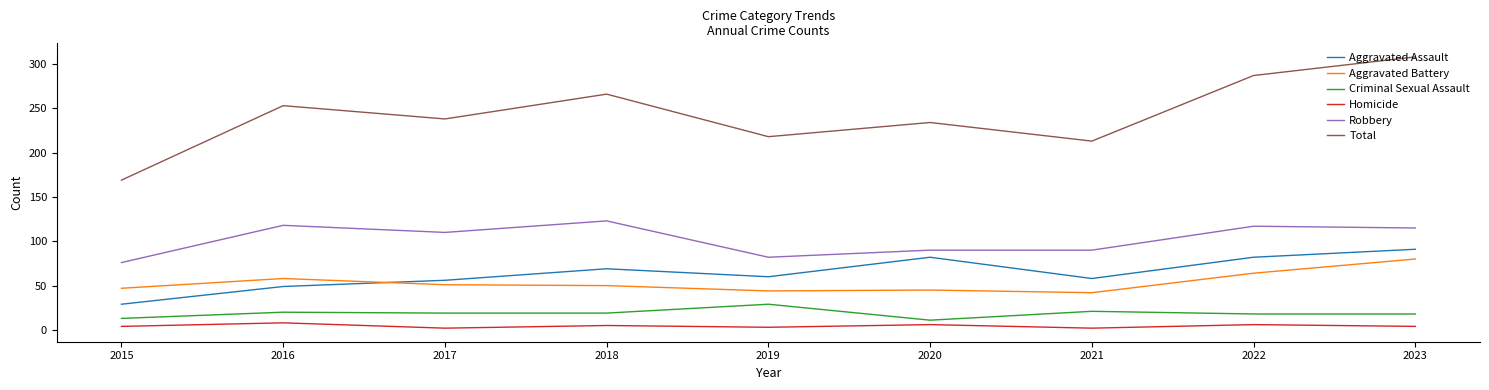

What is the sum of all Aggravated Battery values?

481